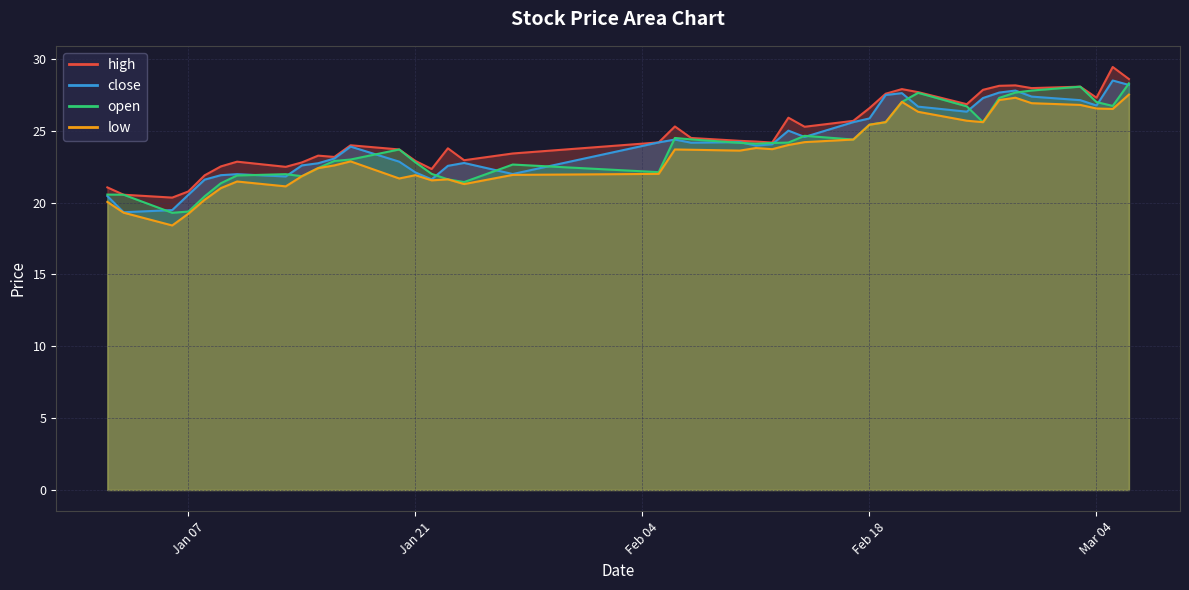

Is the value of low at 35 greater than the value of close at 37?

Yes